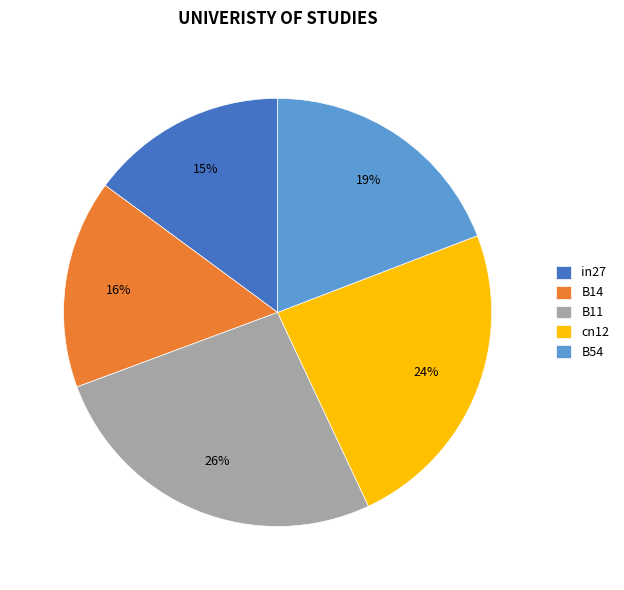

To the nearest percent, what percentage of the pie is B11?

26%